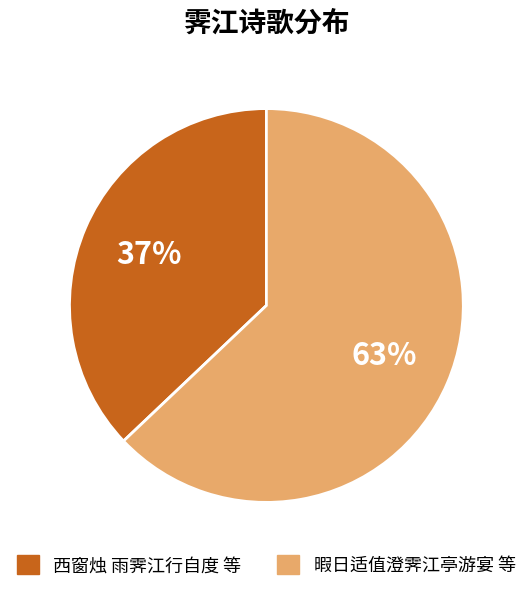

To the nearest percent, what is the difference between the largest and smallest slice percentages?

26%